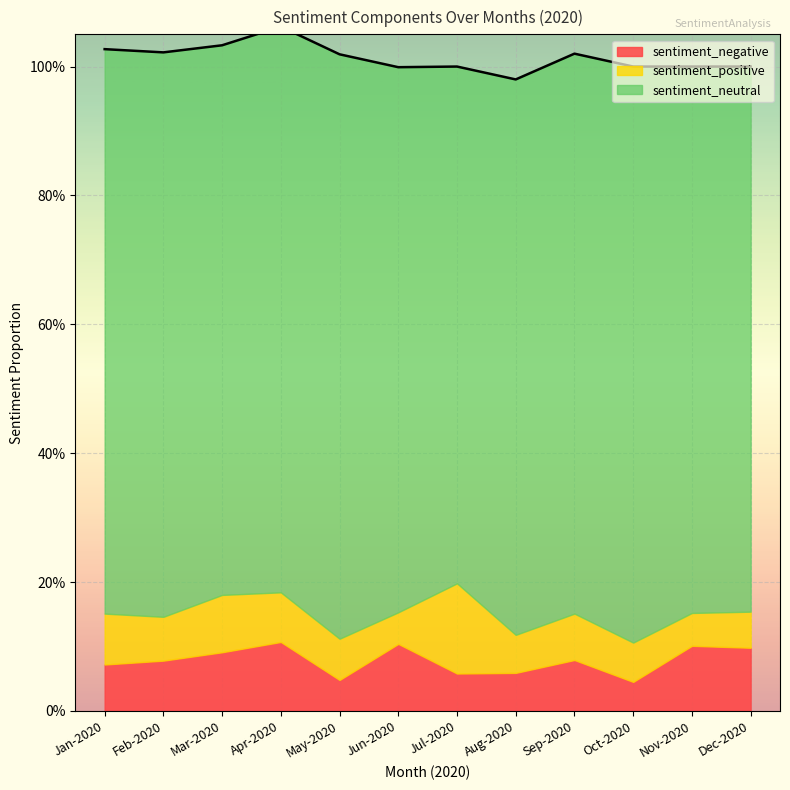

In sentiment_neutral, how many points are lower than both neighbors (excluding endpoints)?

2